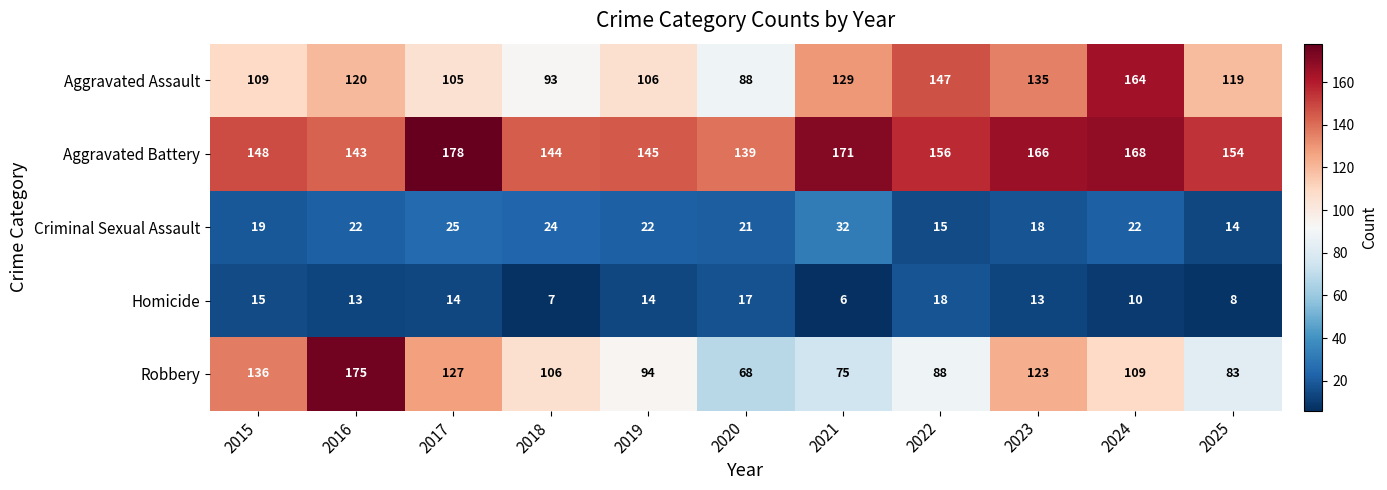

At which label does Homicide first exceed 13?

2015